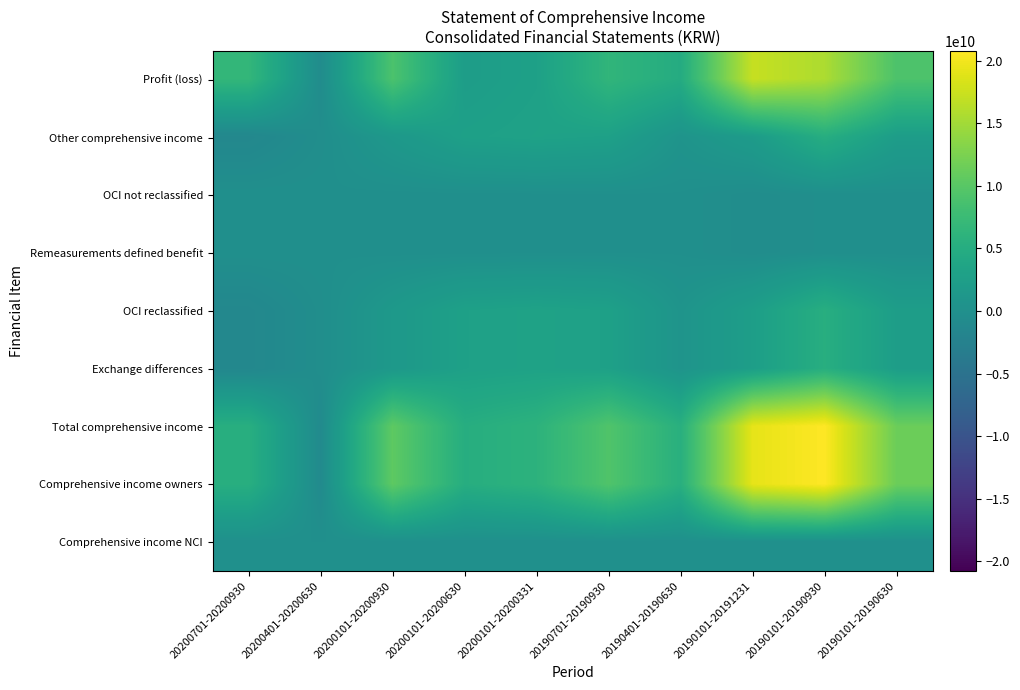

At which category is the sum across all series the highest?

20190101-20190930